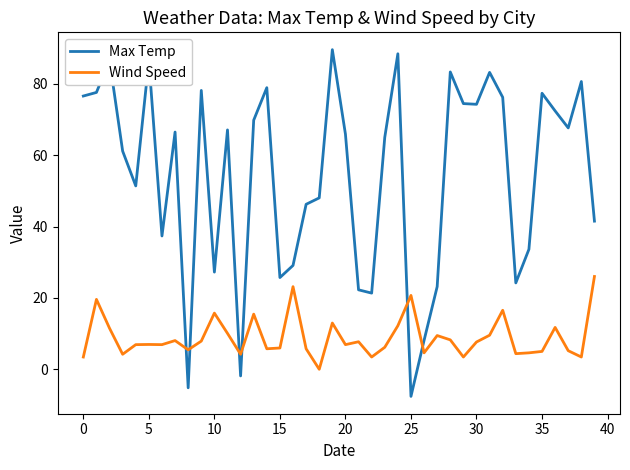

How many interior local peaks does the Max Temp series have?

12